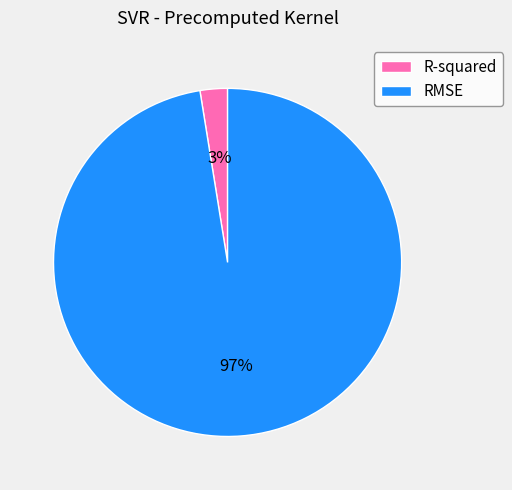

To the nearest percent, what percentage of the pie is RMSE?

97%